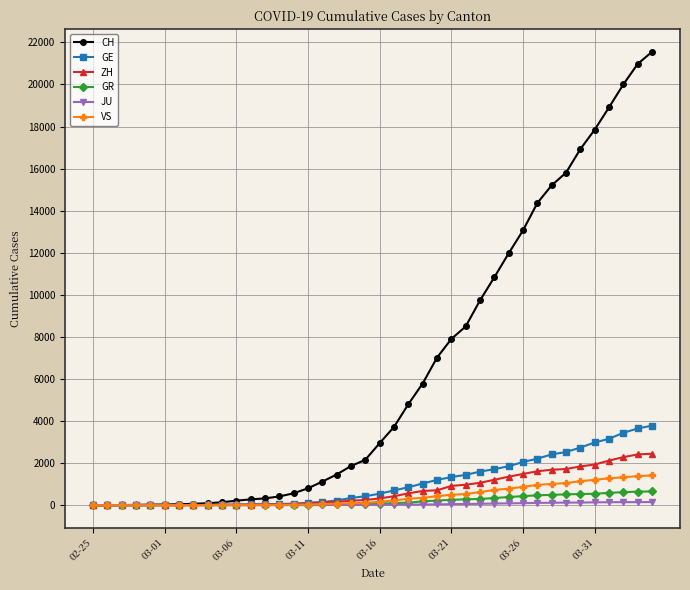

Which series has the largest total across all categories?

CH